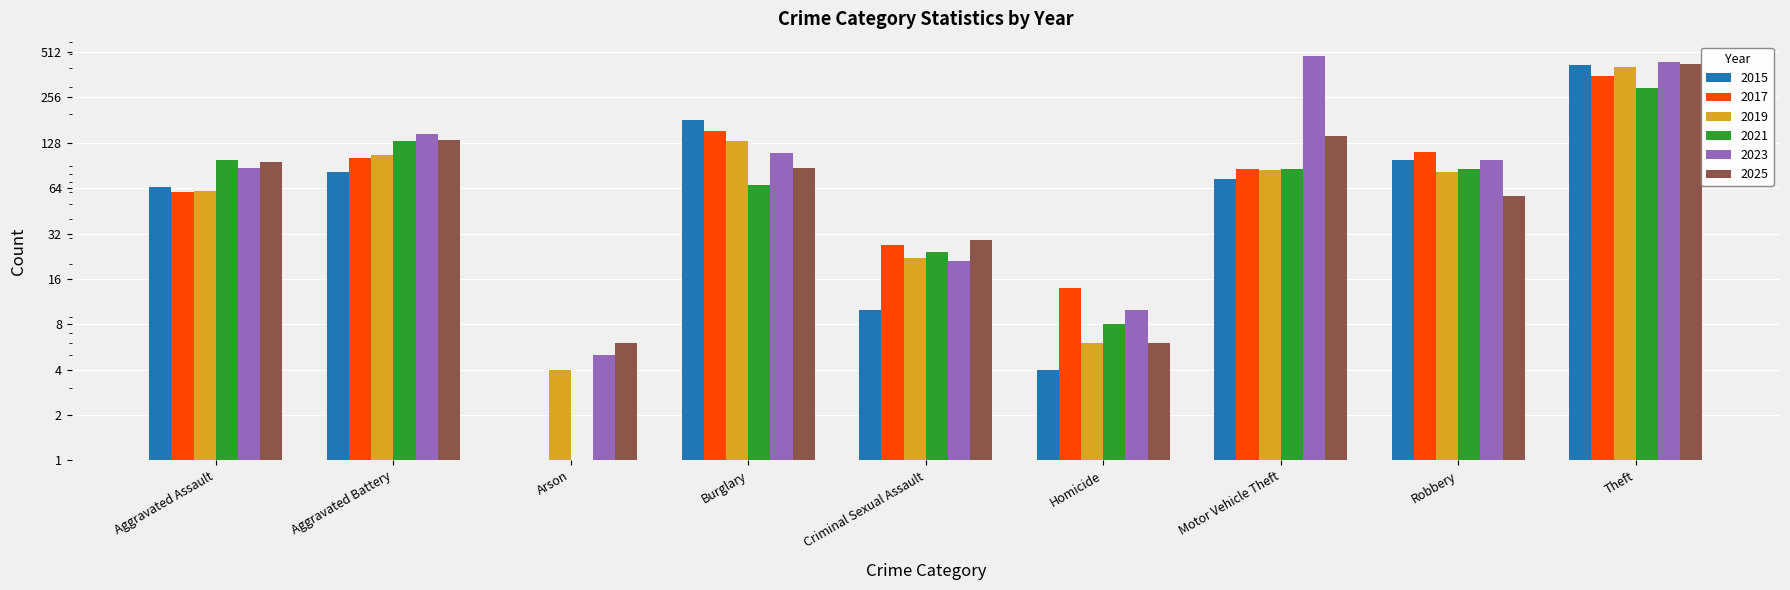

How many bars are there in total?

54